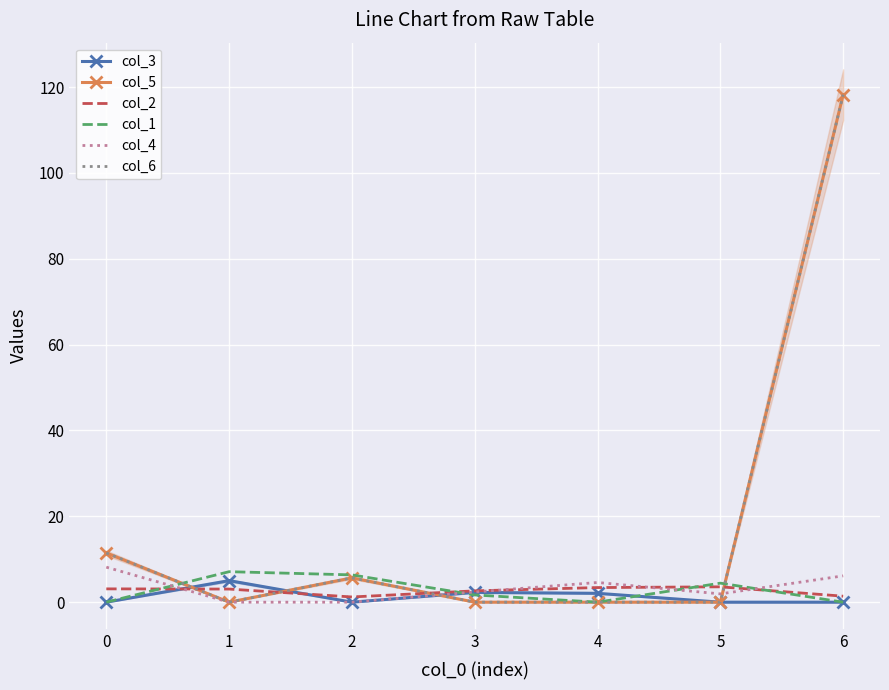

How many lines are shown in the chart?

6